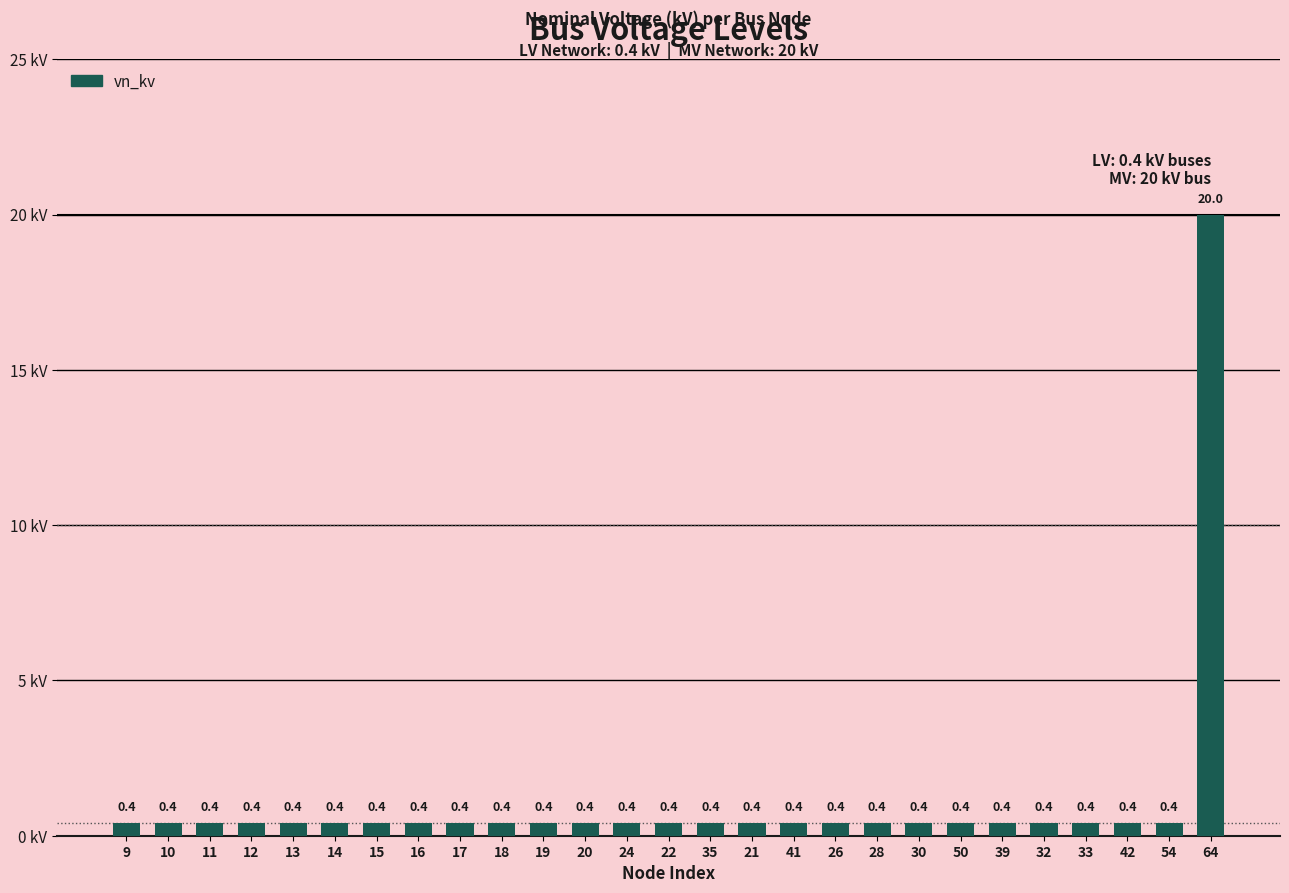

The chart shows a value of 0.4 at 10. True or false?

True